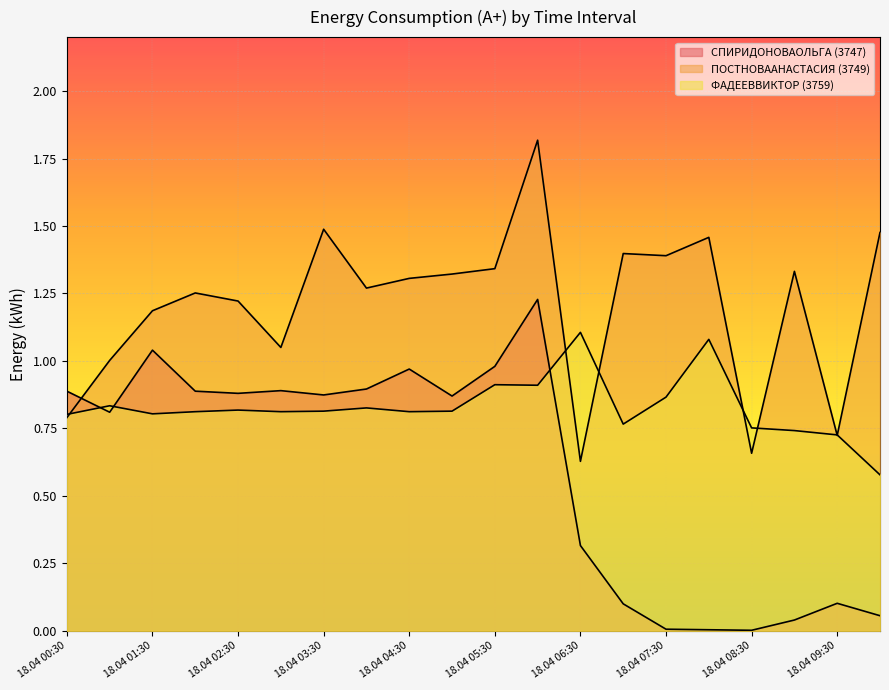

At which label does ПОСТНОВААНАСТАСИЯ (3749) reach its minimum?

18.04 06:30